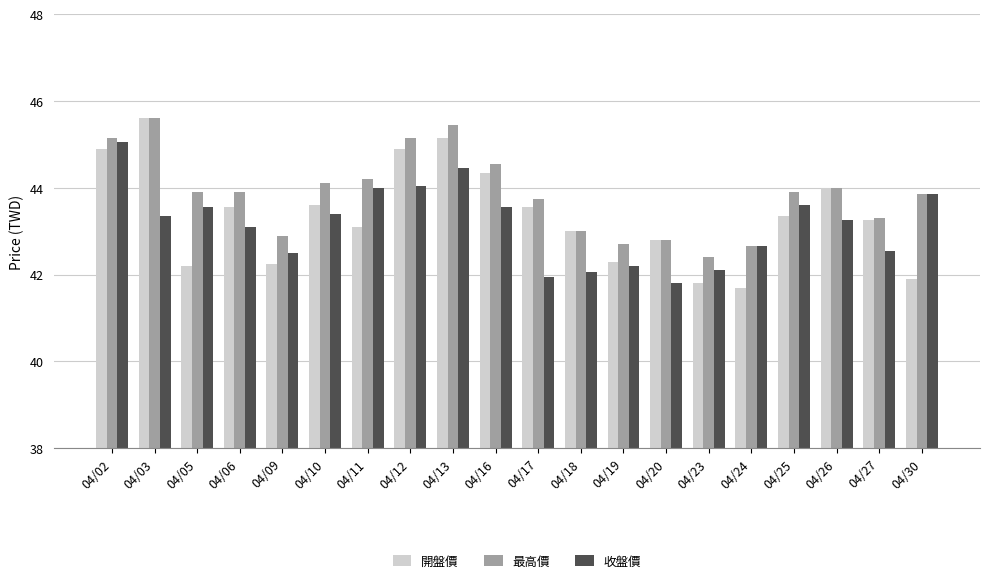

What are all the series names shown in the legend?

開盤價, 最高價, 收盤價